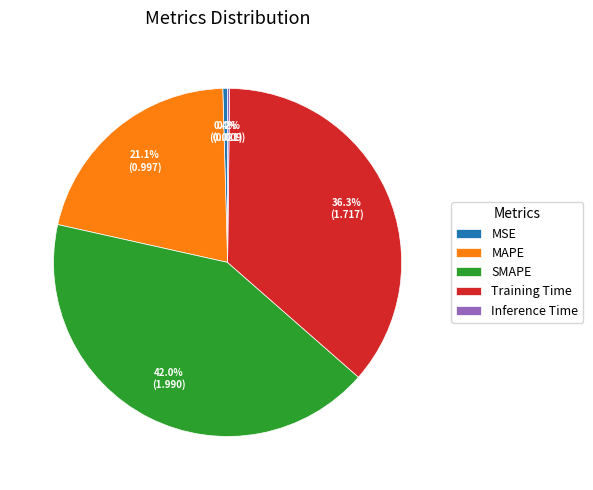

True or false: MAPE accounts for 21% of the total.

True